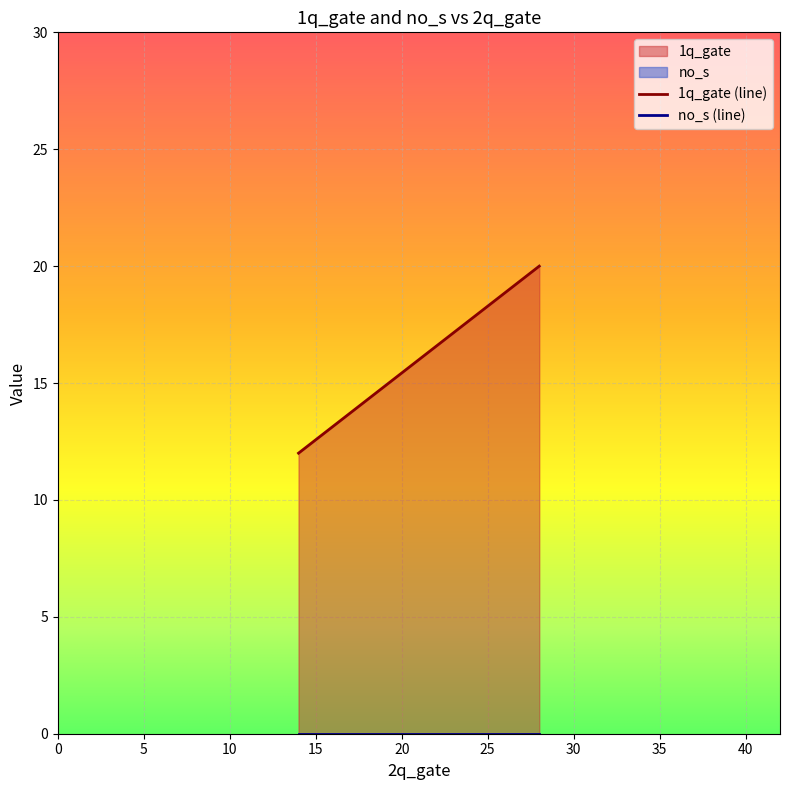

What is the greatest value displayed?

20